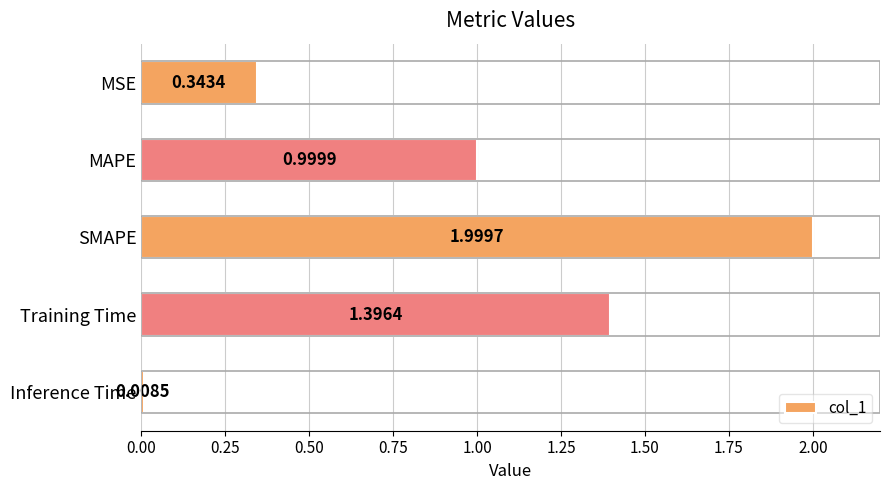

What is the label of the 1st bar from the bottom?

Inference Time